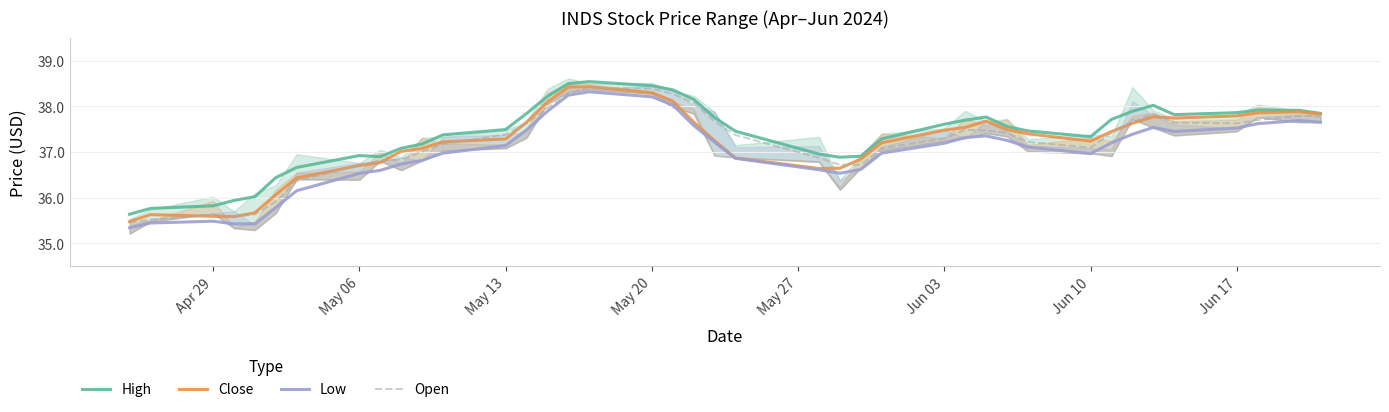

In Open, how many points are lower than both neighbors (excluding endpoints)?

4